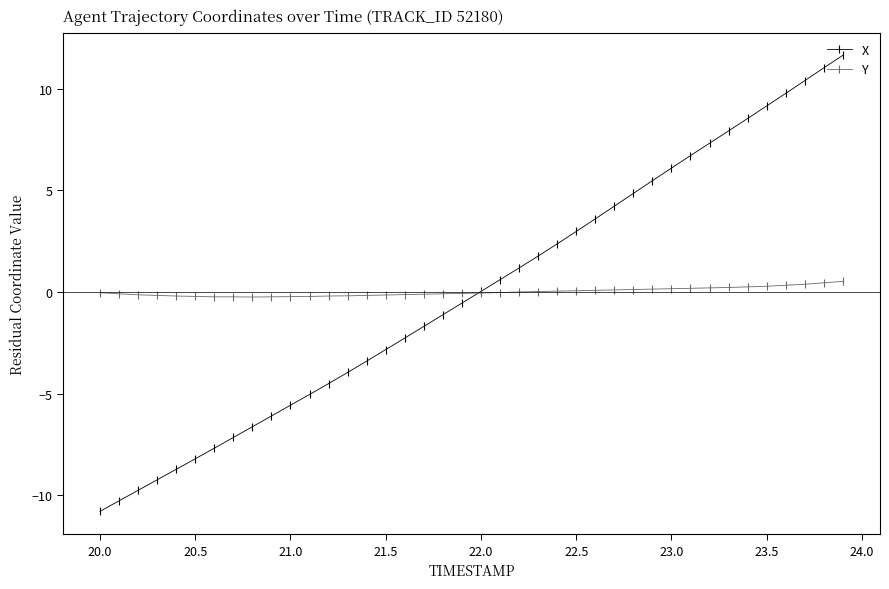

Does the chart display data point markers on the line(s)?

Yes